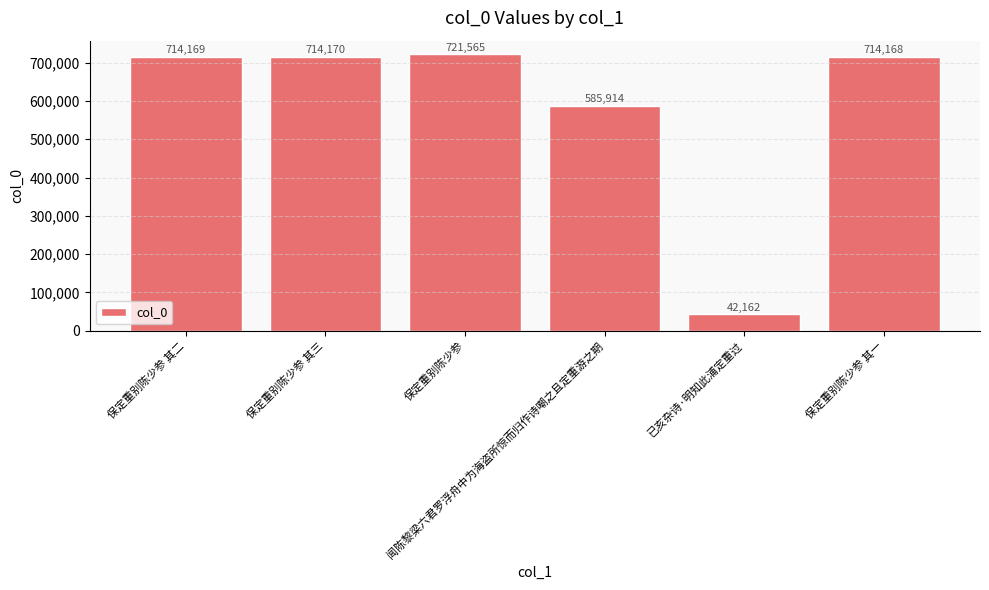

Reading left to right, list all the values displayed in this chart.

714169	714170	721565	585914	42162	714168